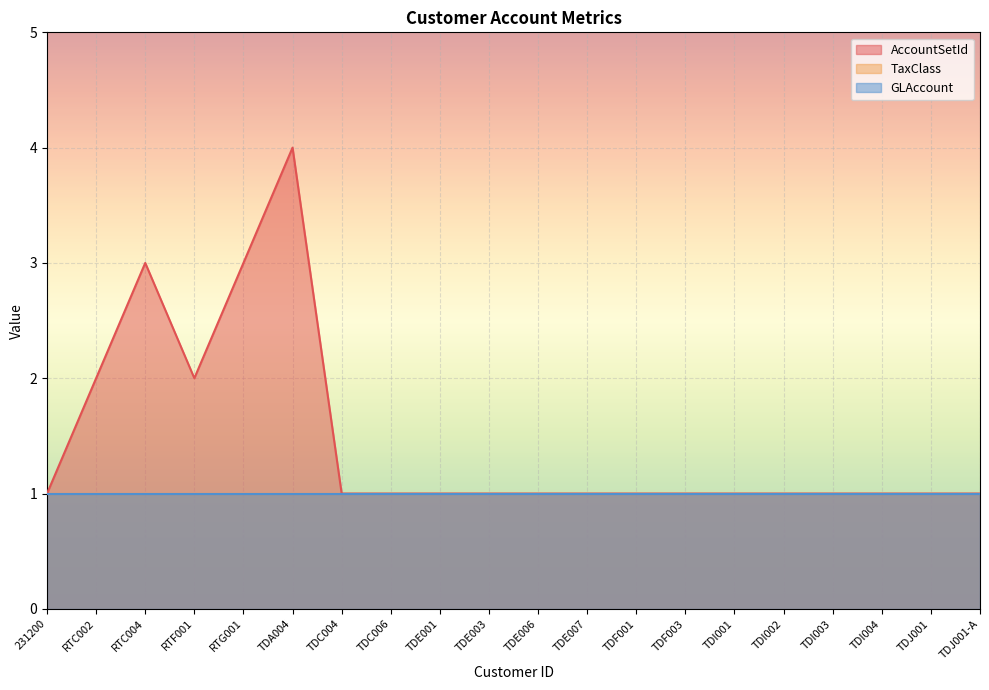

List the series in order of their peak value, lowest first.

TaxClass, GLAccount, AccountSetId